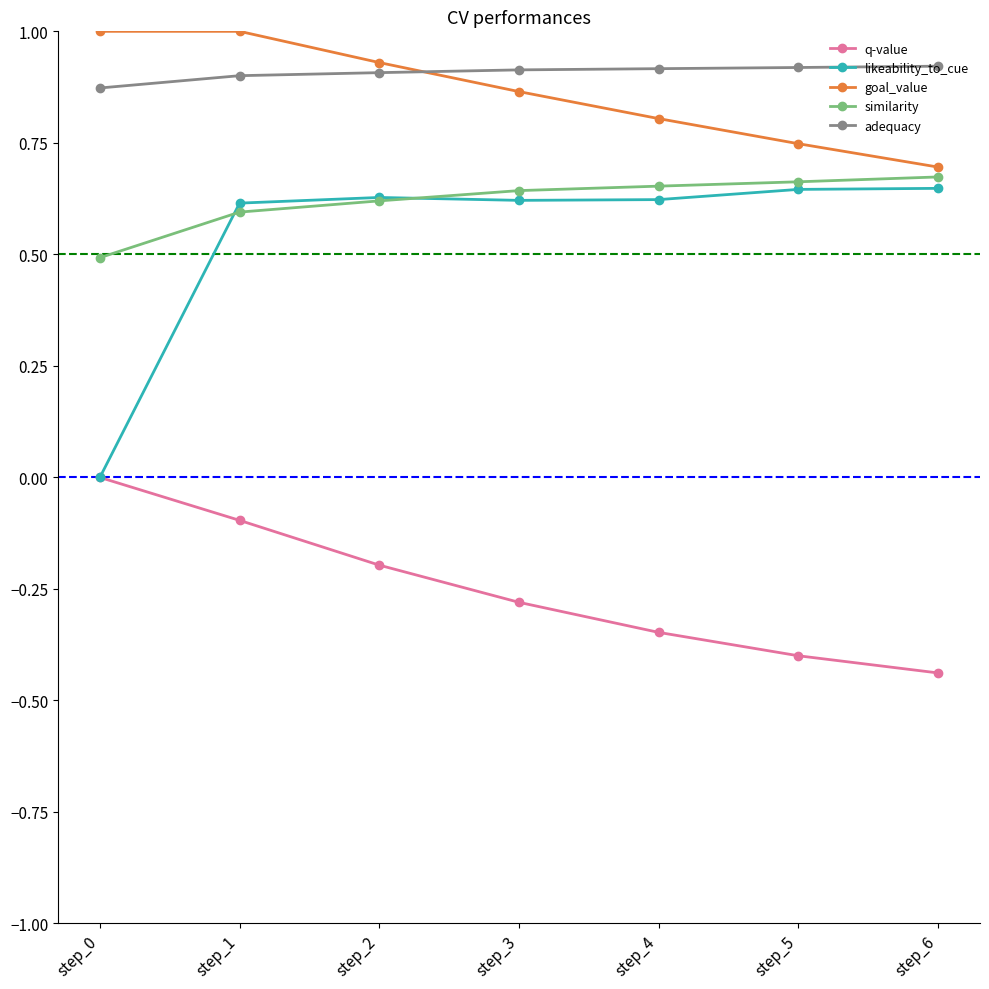

Which series has the largest total across all categories?

adequacy